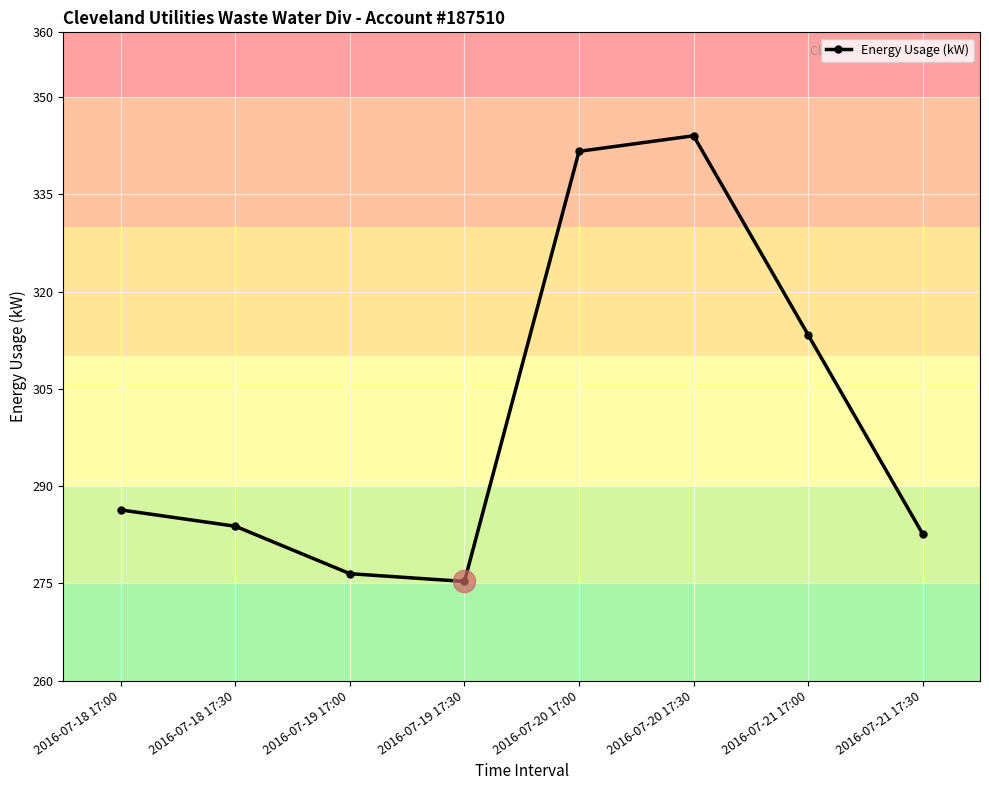

Which label corresponds to the largest value in the chart?

2016-07-20 17:30